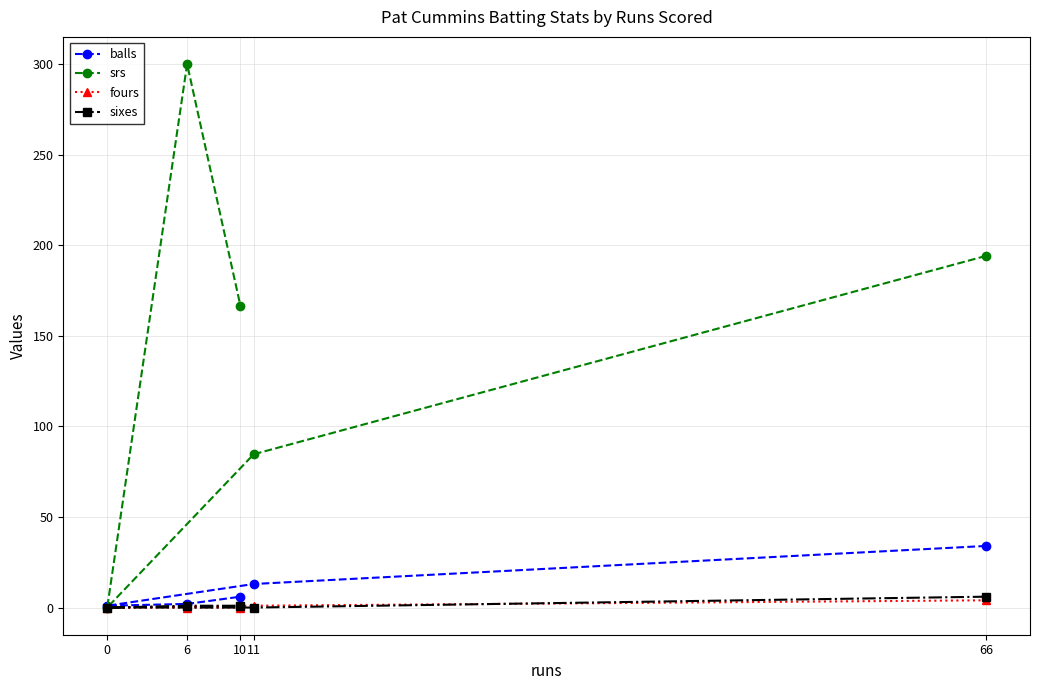

What is the value of the srs point at the 5th from the left?

194.1